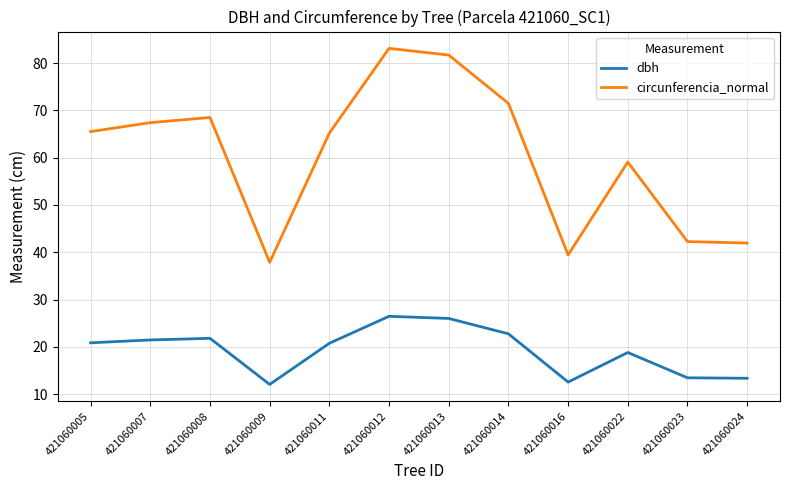

In dbh, how many points are lower than both neighbors (excluding endpoints)?

2